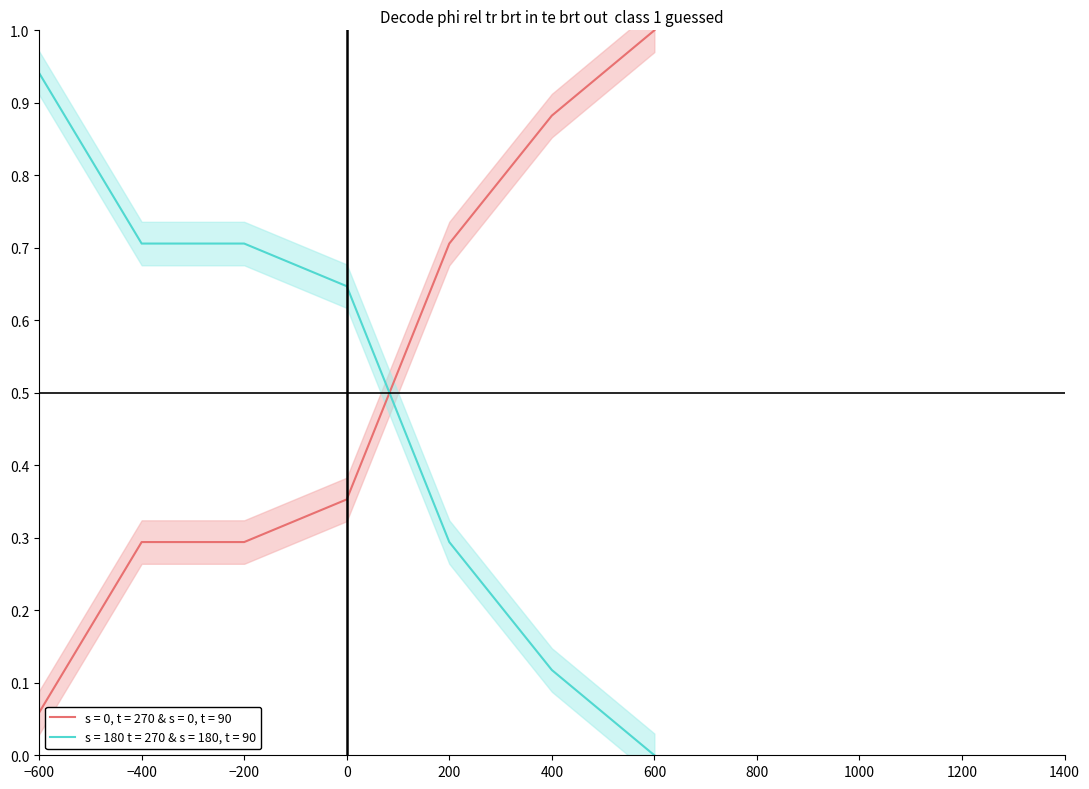

True or false: the data has more than 1 interior local peaks.

False